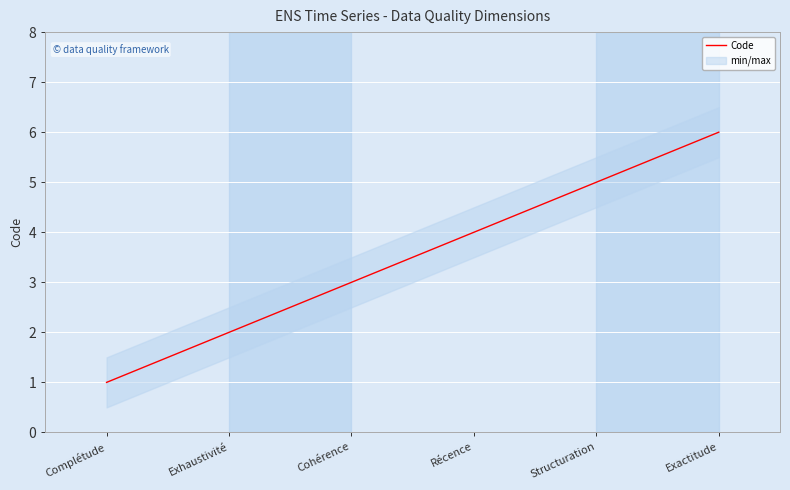

How many values are between 2 and 5?

4